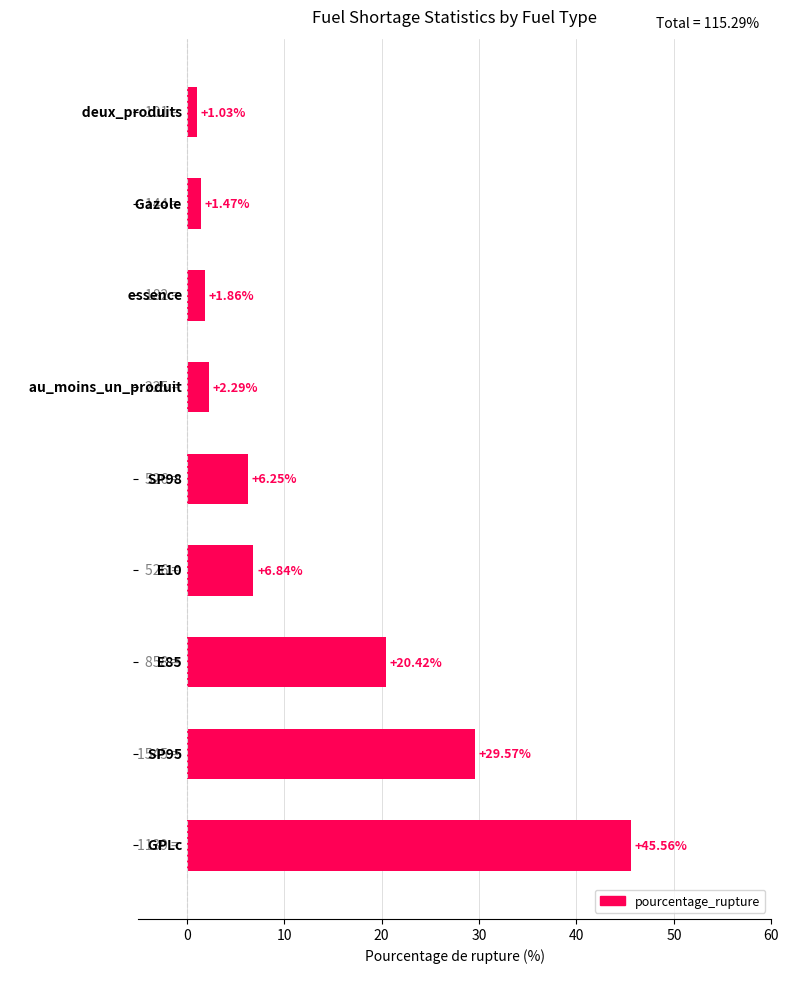

What is the difference between the maximum and minimum values?

44.5